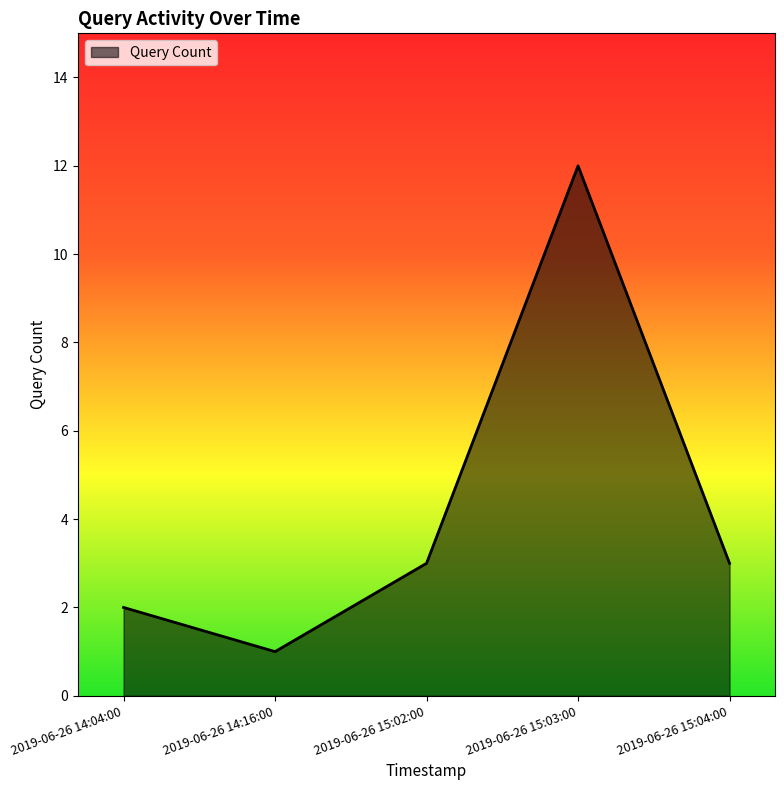

What is the smallest value displayed?

1